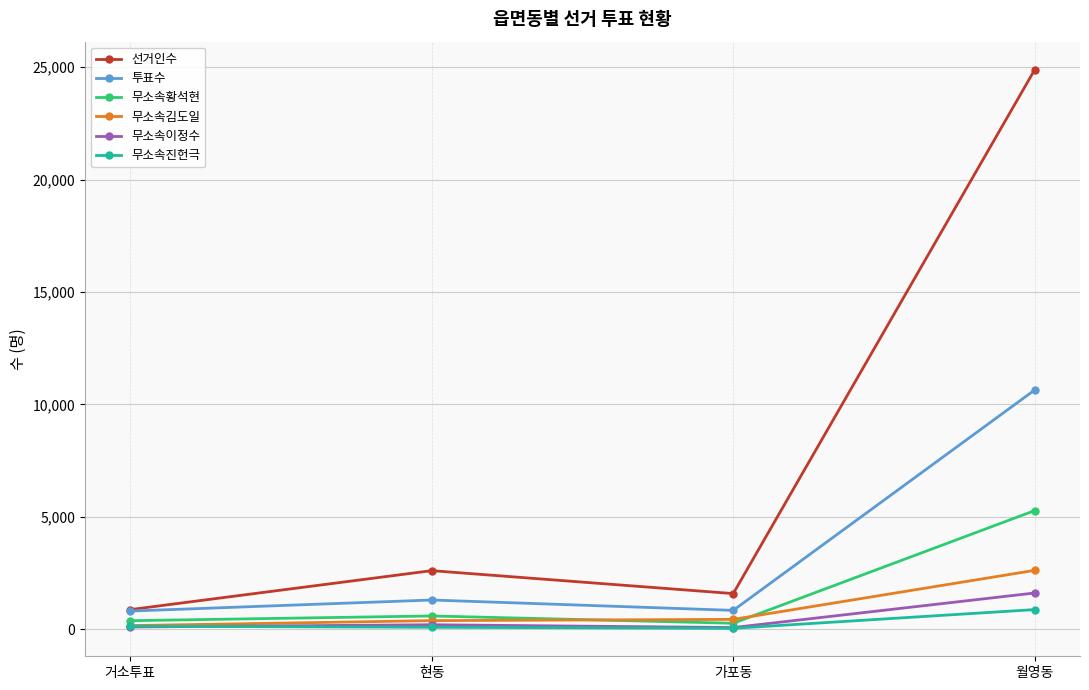

Is it true that 투표수 equals 309 at 현동?

False